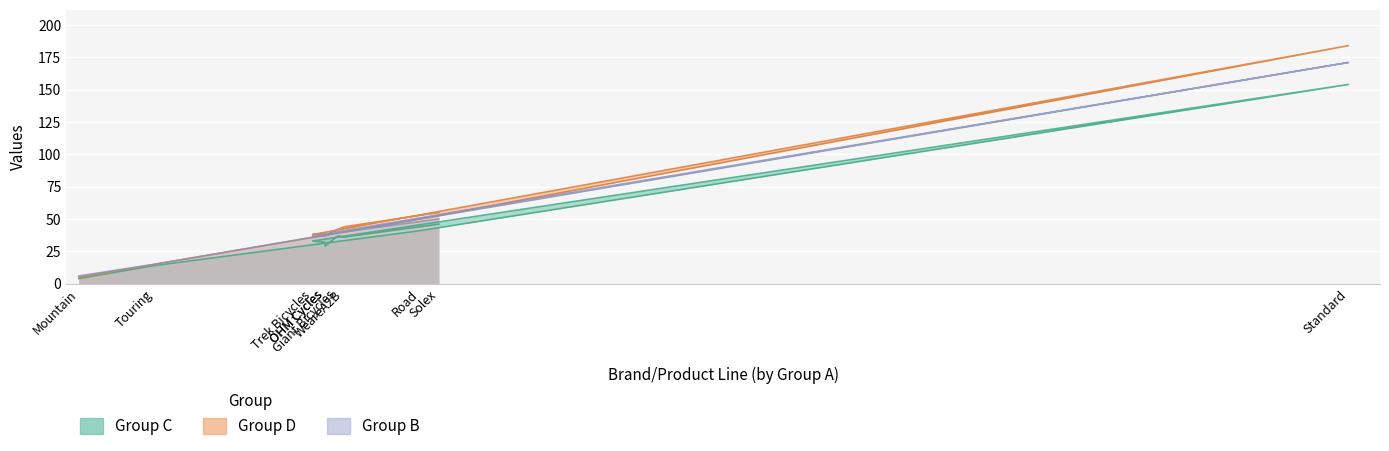

True or false: Group C and Group D intersect in this chart.

False